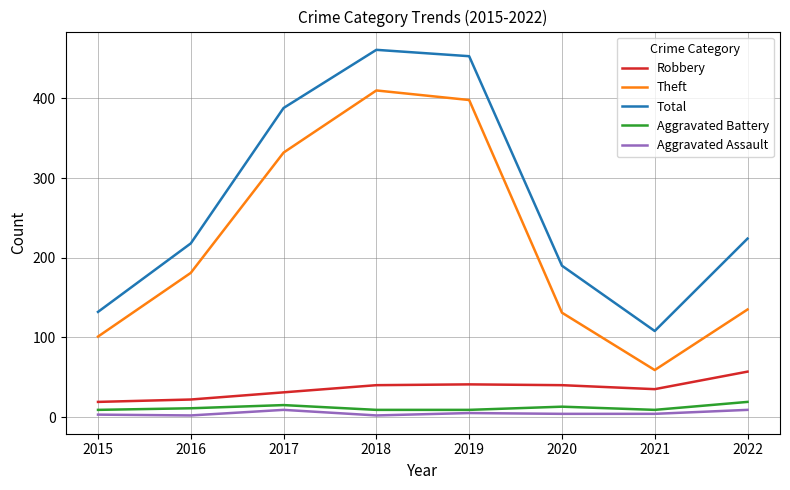

What is the minimum value for Theft?

59